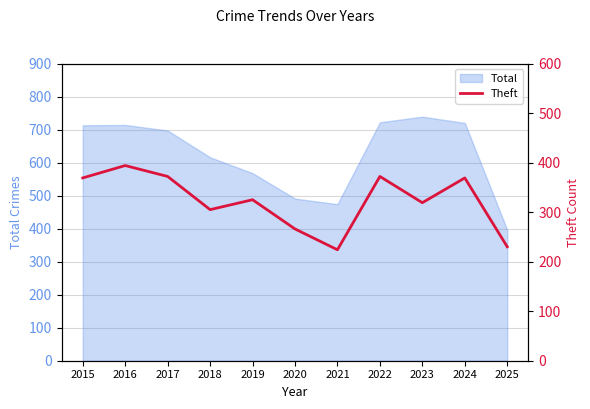

Reading right to left, what are all the values shown in this chart?

2025=230	2024=369	2023=319	2022=372	2021=224	2020=266	2019=325	2018=305	2017=372	2016=394	2015=369